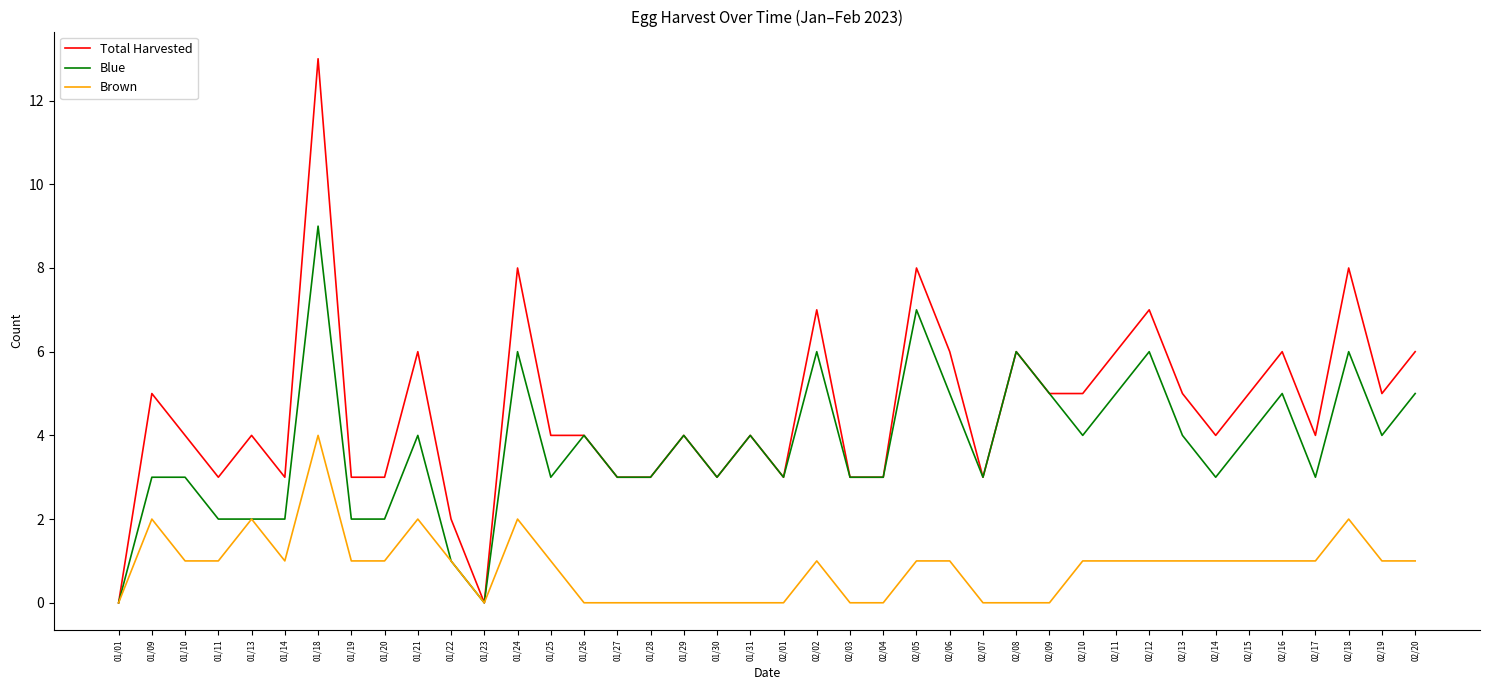

At which category does Total Harvested reach its first local peak?

01/09